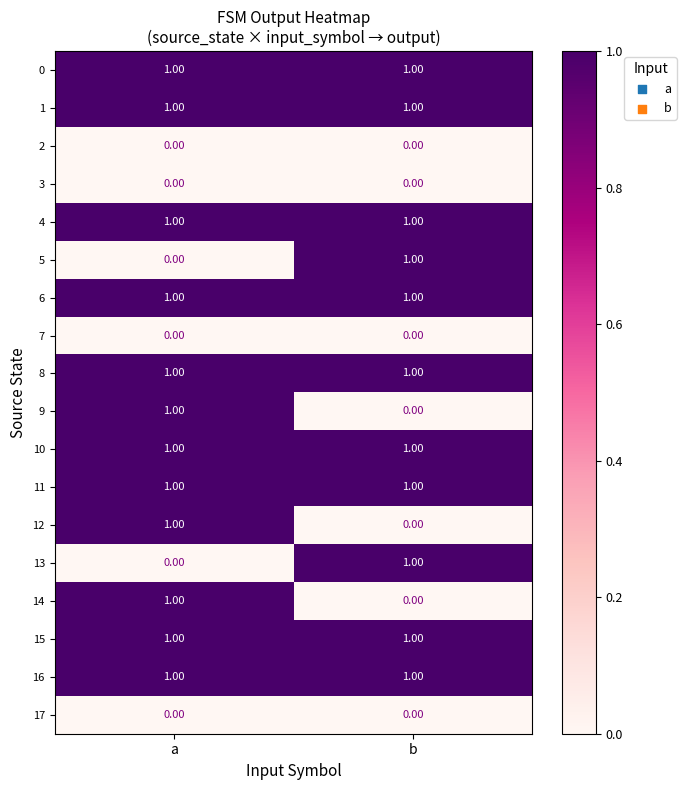

What is the total value across all series at b?

11